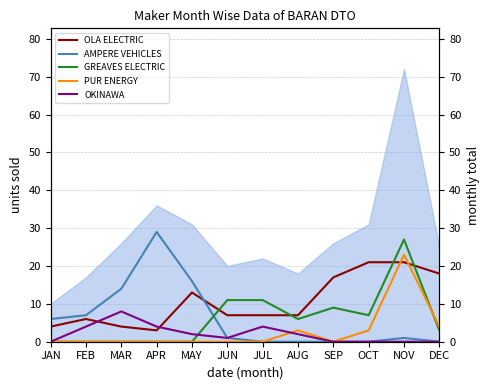

The GREAVES ELECTRIC series shows -15 at FEB. True or false?

False